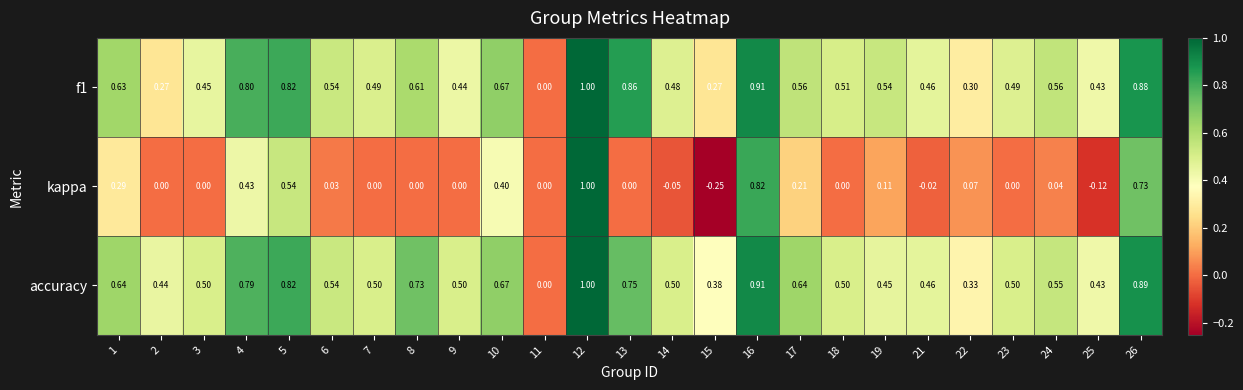

Which series has the largest total across all categories?

accuracy